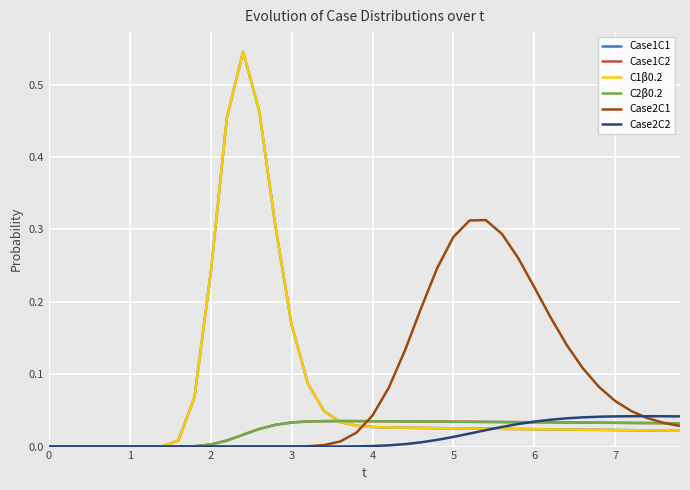

Which series has the widest spread of values?

Case1C1